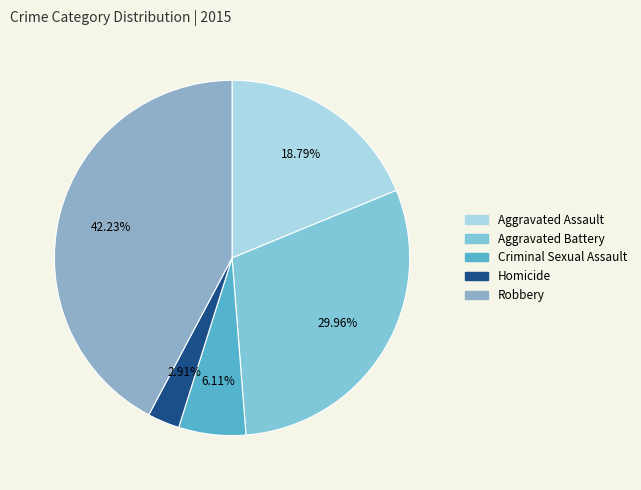

To the nearest percent, what percentage of the pie is Aggravated Assault?

19%